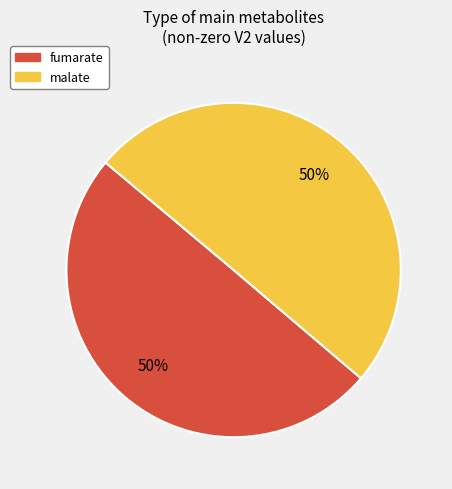

How many slices are in this pie chart?

2